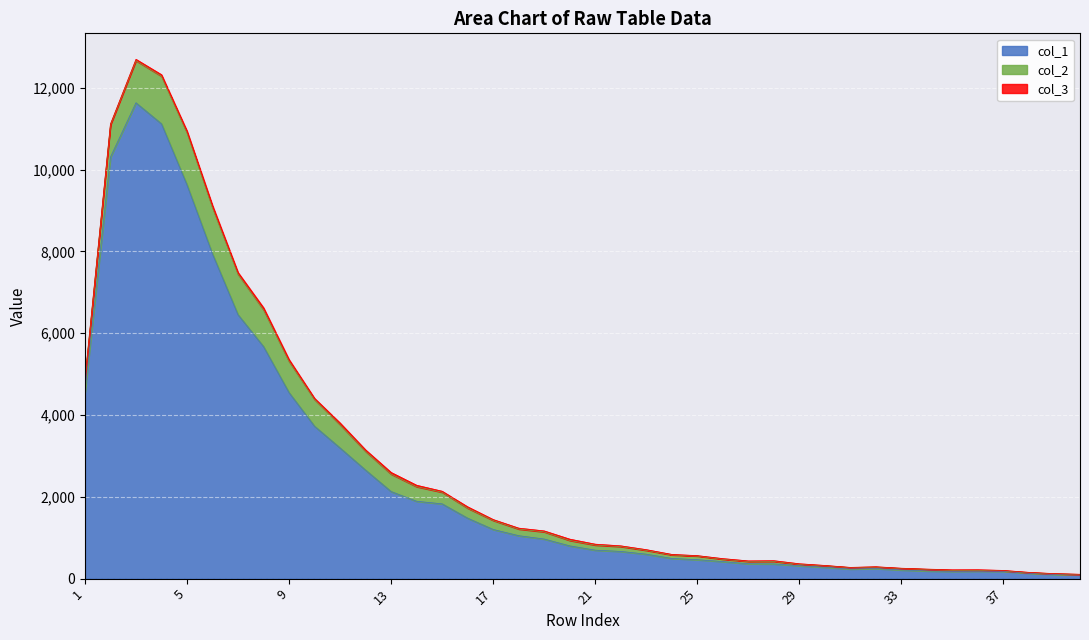

Count the number of categories in the chart.

40